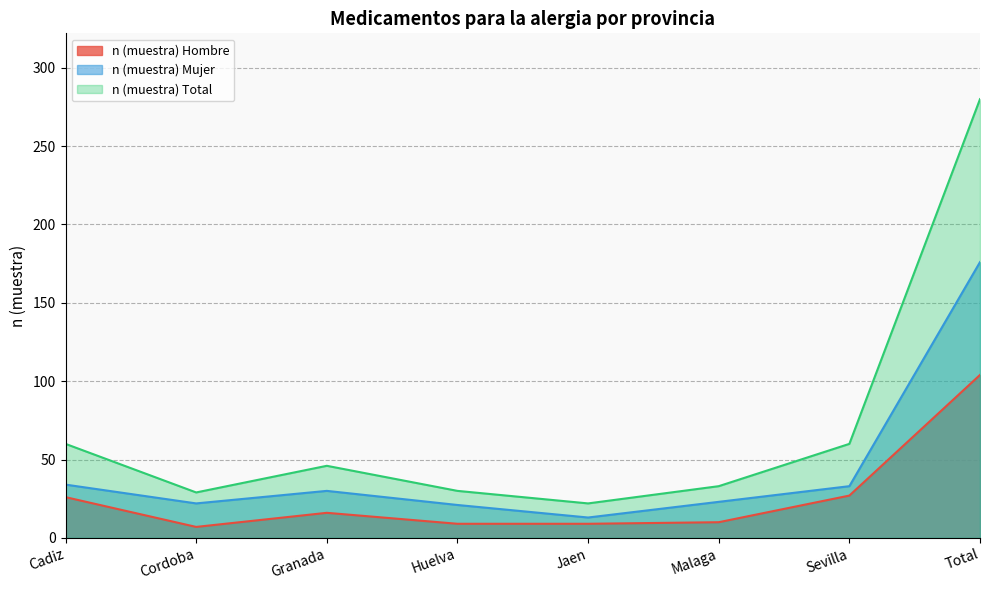

At Sevilla, list the series in order from smallest to largest.

n (muestra) Hombre, n (muestra) Mujer, n (muestra) Total